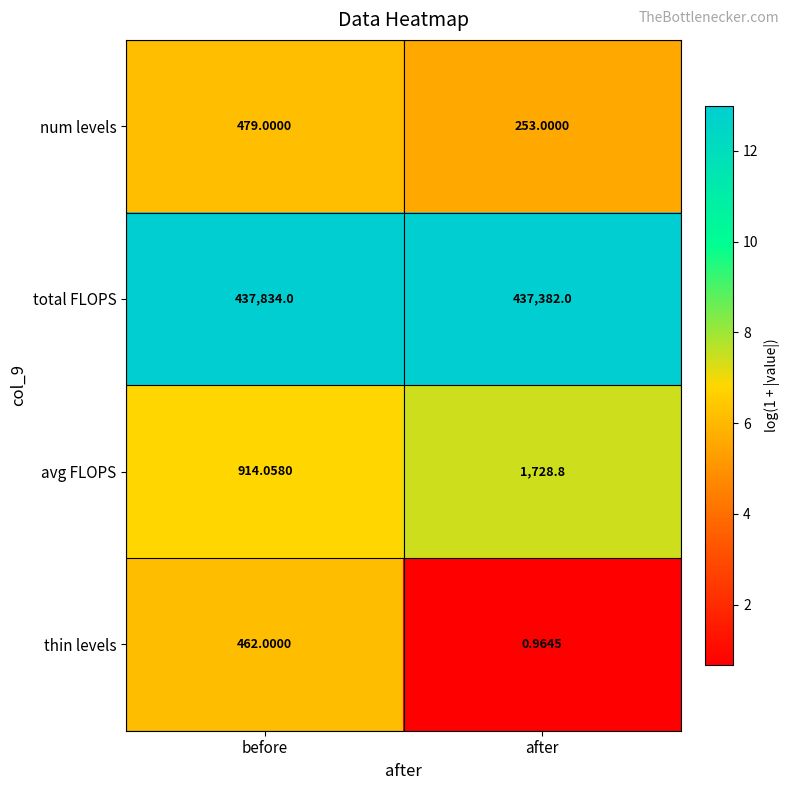

What is the spread (max minus min) of values at before?

437372.0